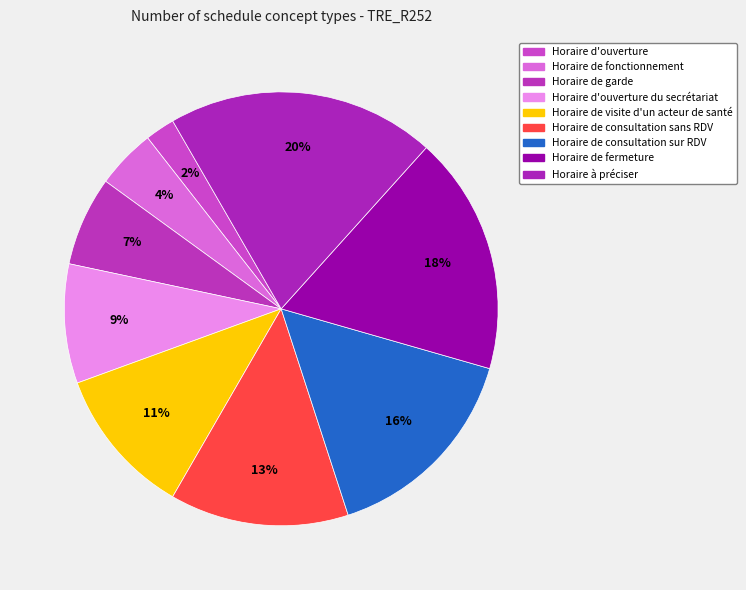

Count the number of slices in the pie.

9